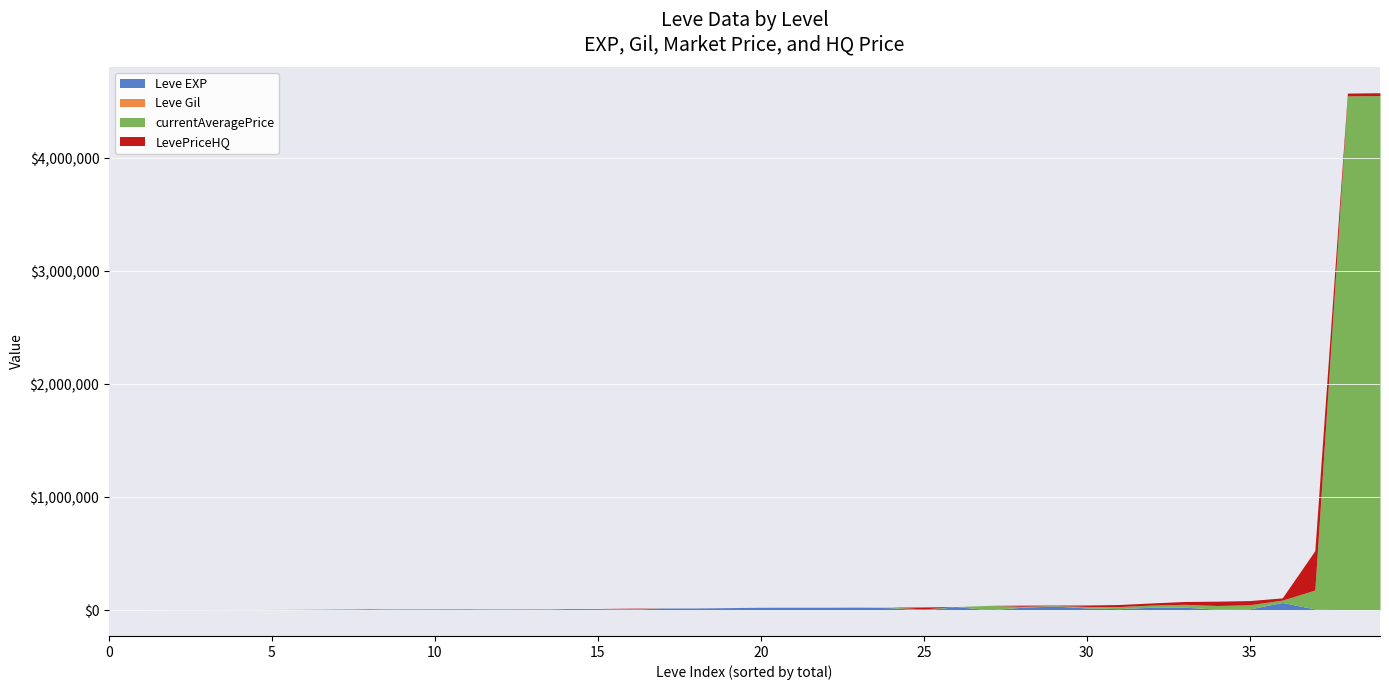

What is the maximum value shown in the chart?

4551564